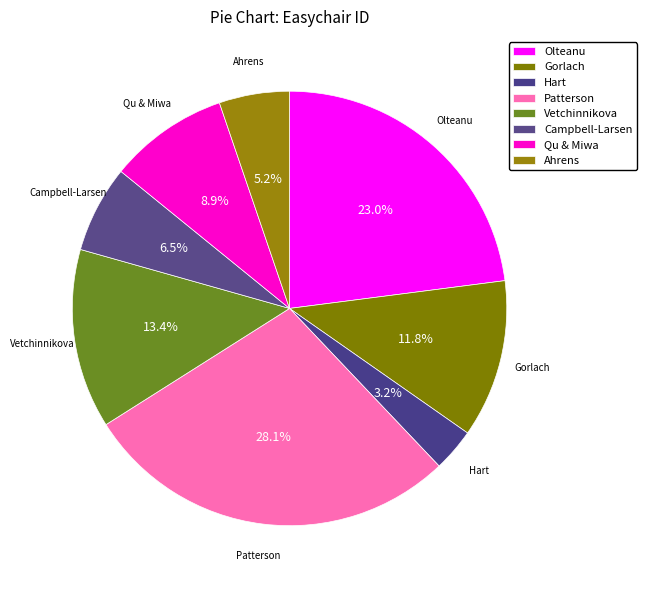

Is there any slice that represents more than half of the pie?

No